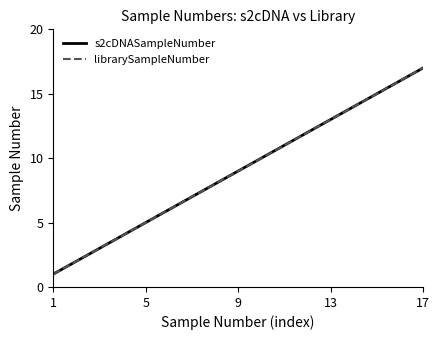

Reading right to left, list all the values displayed in this chart.

s2cDNASampleNumber: 17	16	15	14	13	12	11	10	9	8	7	6	5	4	3	2	1
librarySampleNumber: 17	16	15	14	13	12	11	10	9	8	7	6	5	4	3	2	1